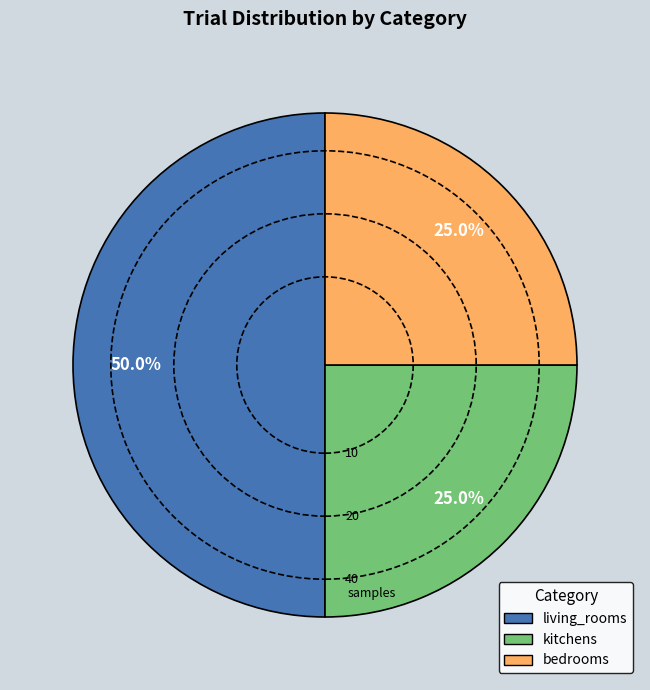

The bedrooms slice represents 25% of the pie. True or false?

True